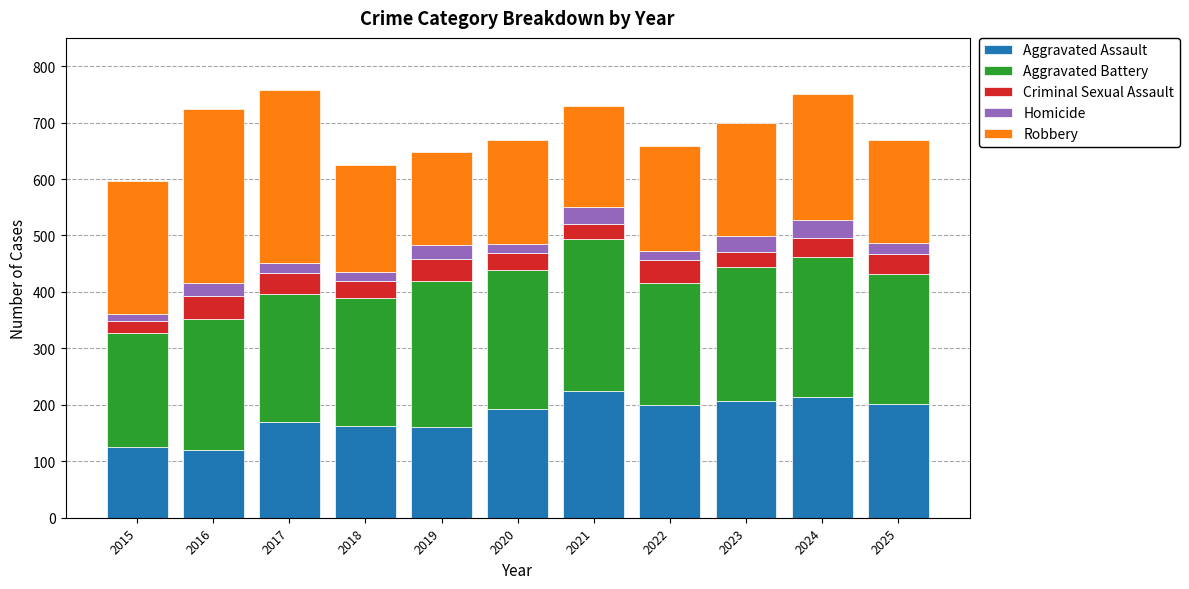

Does the chart contain stacked bars?

Yes